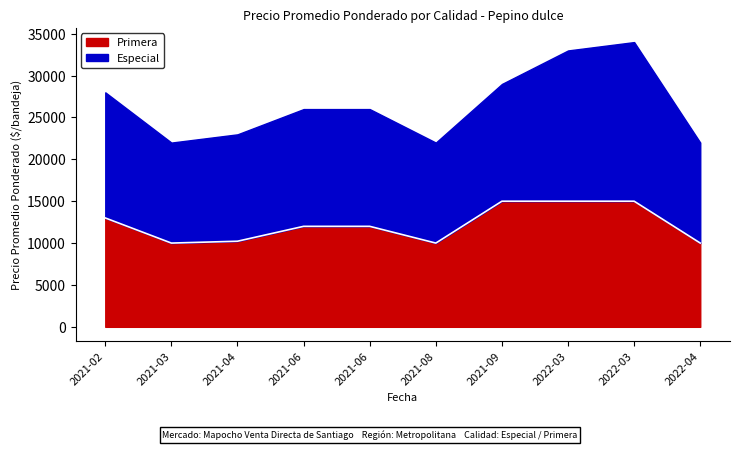

What is the minimum value shown in the chart?

10000